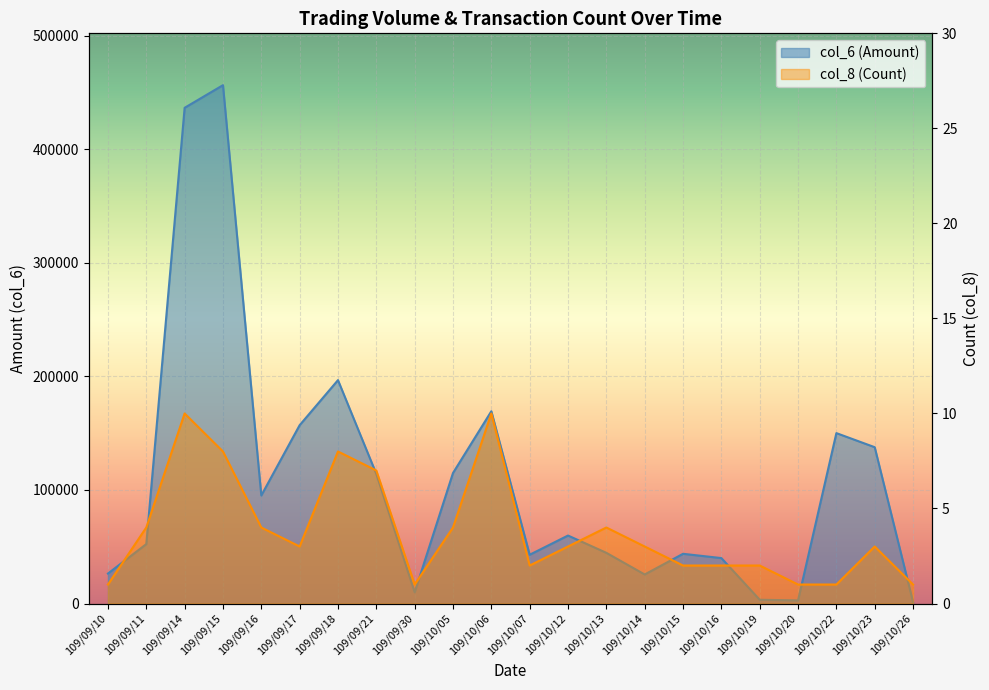

True or false: col_6 (Amount) and col_8 (Count) cross at least once.

False